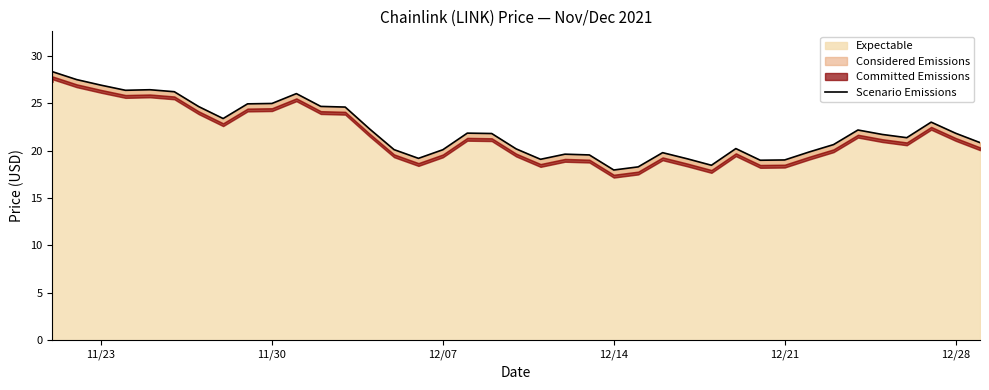

Where does the data first go above 21?

11/23